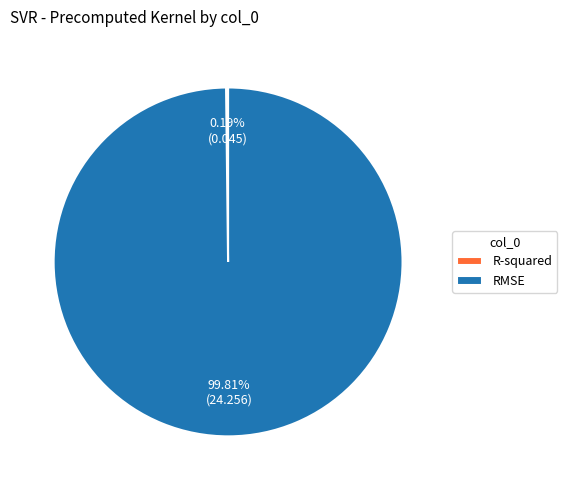

Is it true that RMSE is 100% of the pie?

True